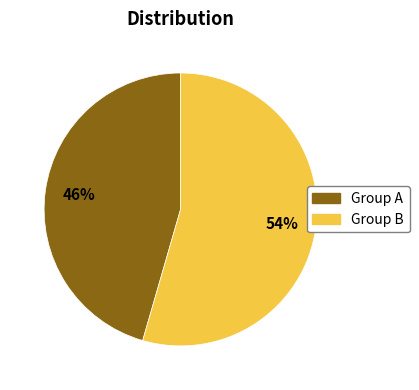

Does any single category account for the majority?

Yes